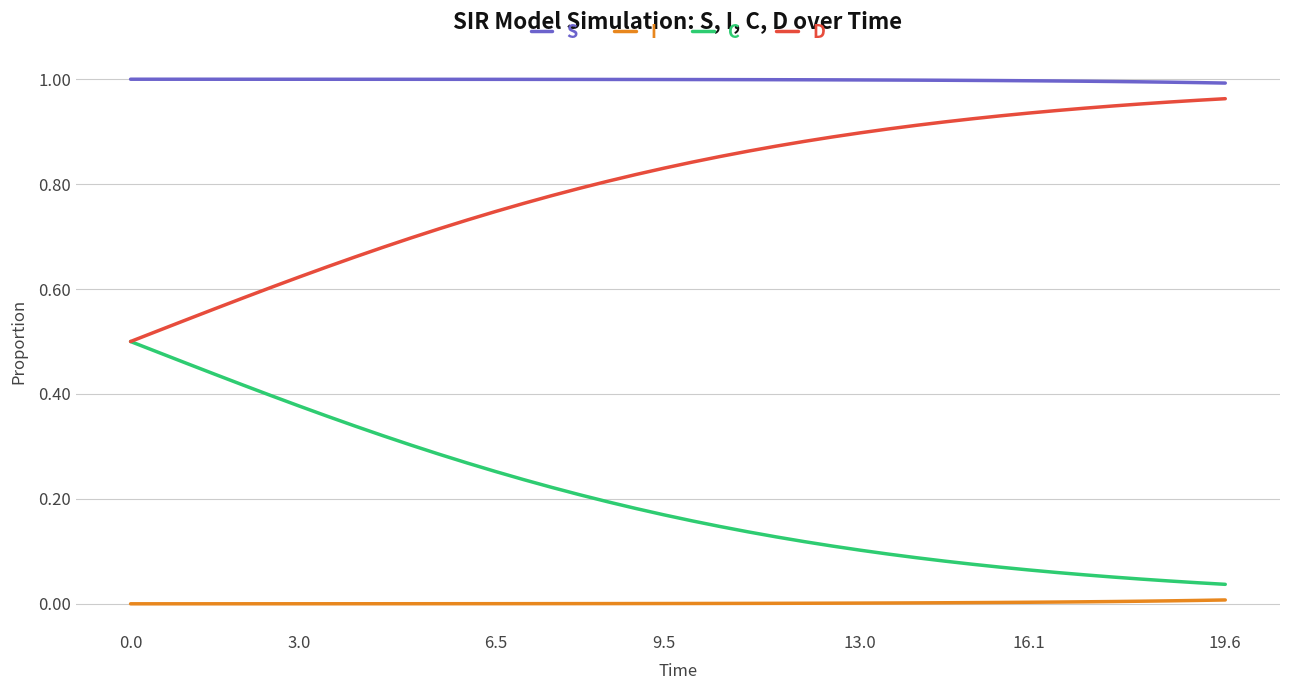

List the series in order of their overall mean, highest first.

S, D, C, I